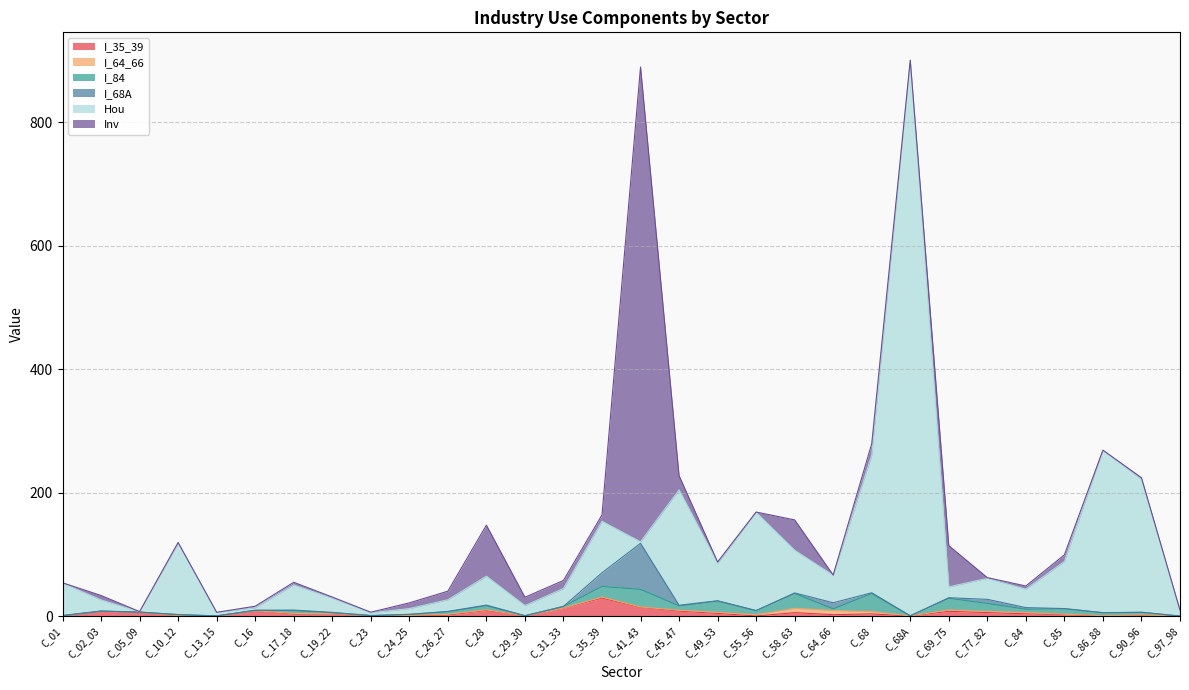

Which series has the largest total across all categories?

Hou